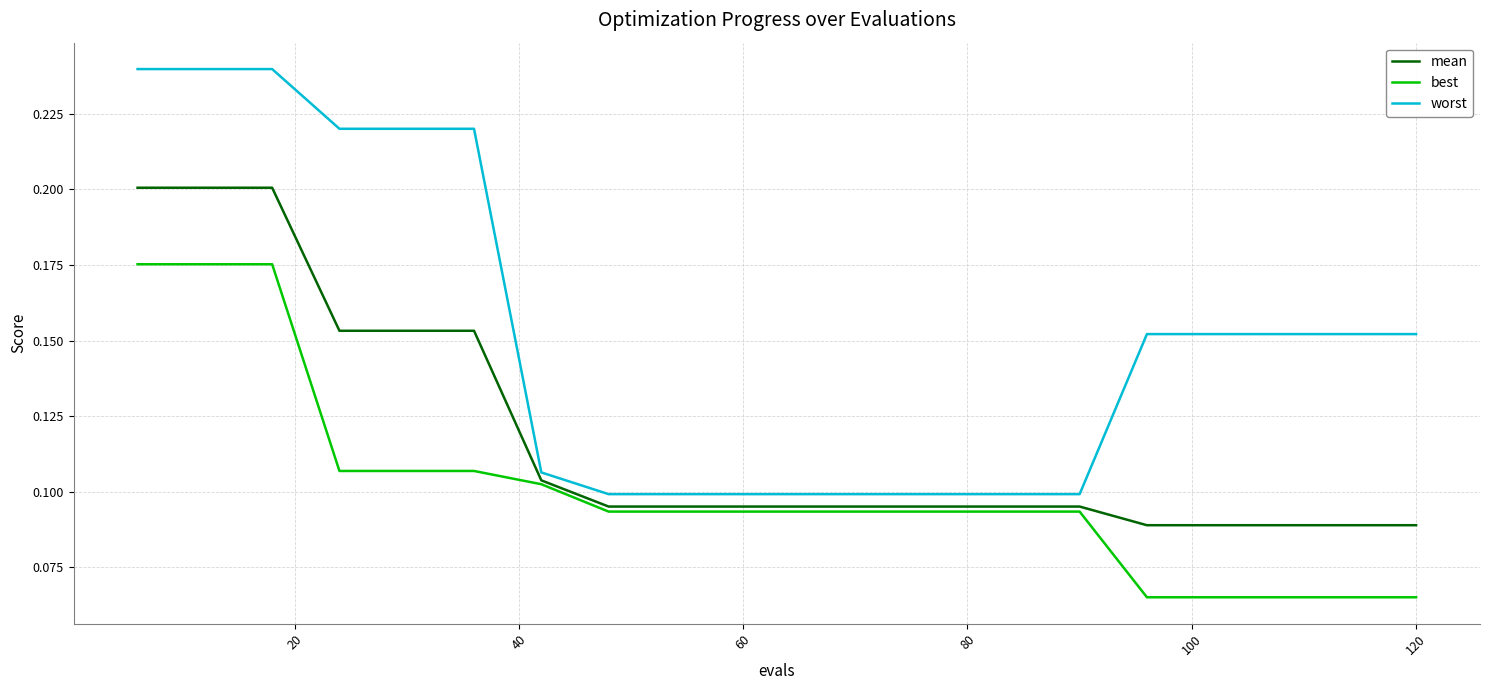

True or false: worst and best cross at least once.

False